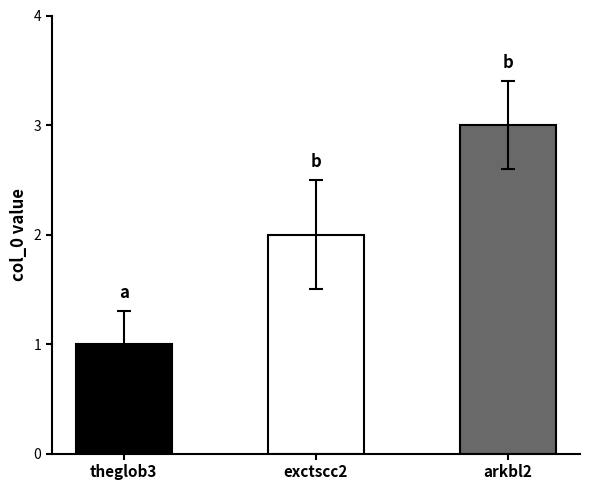

How many data points are less than 2?

1